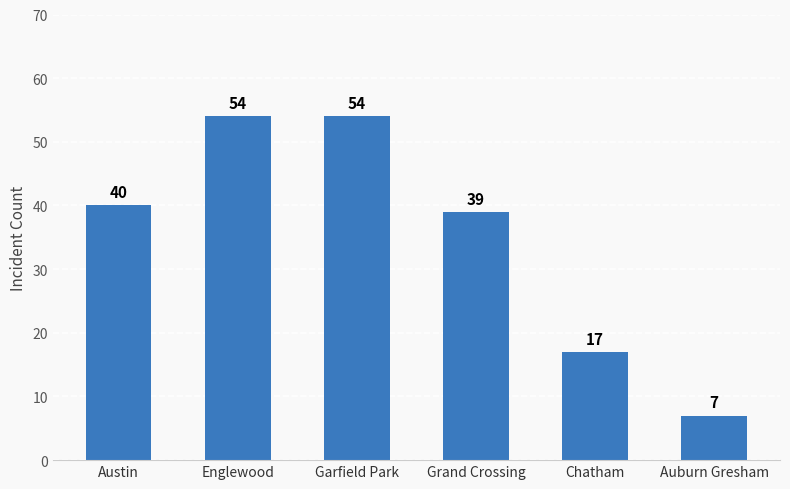

Which label corresponds to the smallest value in the chart?

Auburn Gresham